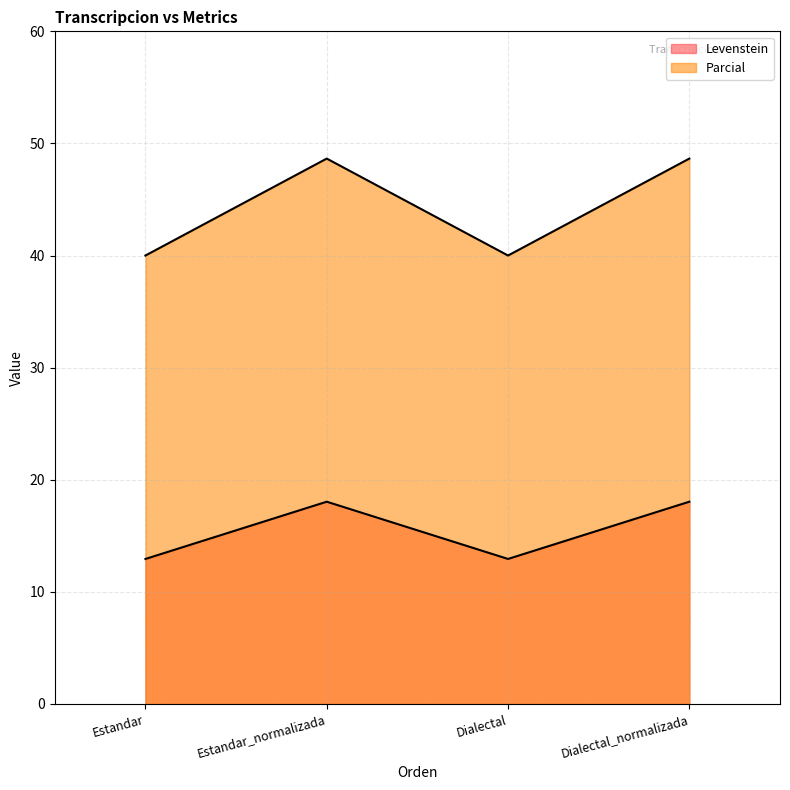

Rank the categories by Levenstein value from lowest to highest.

Estandar, Dialectal, Estandar_normalizada, Dialectal_normalizada